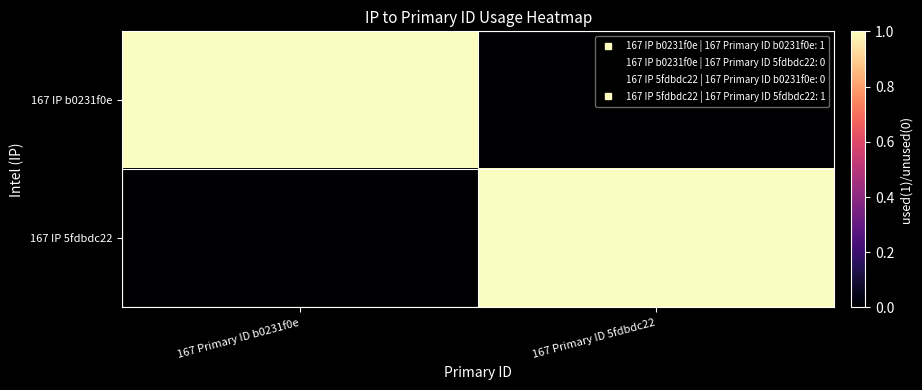

What is the total value across all series at 167 Primary ID 5fdbdc22?

1